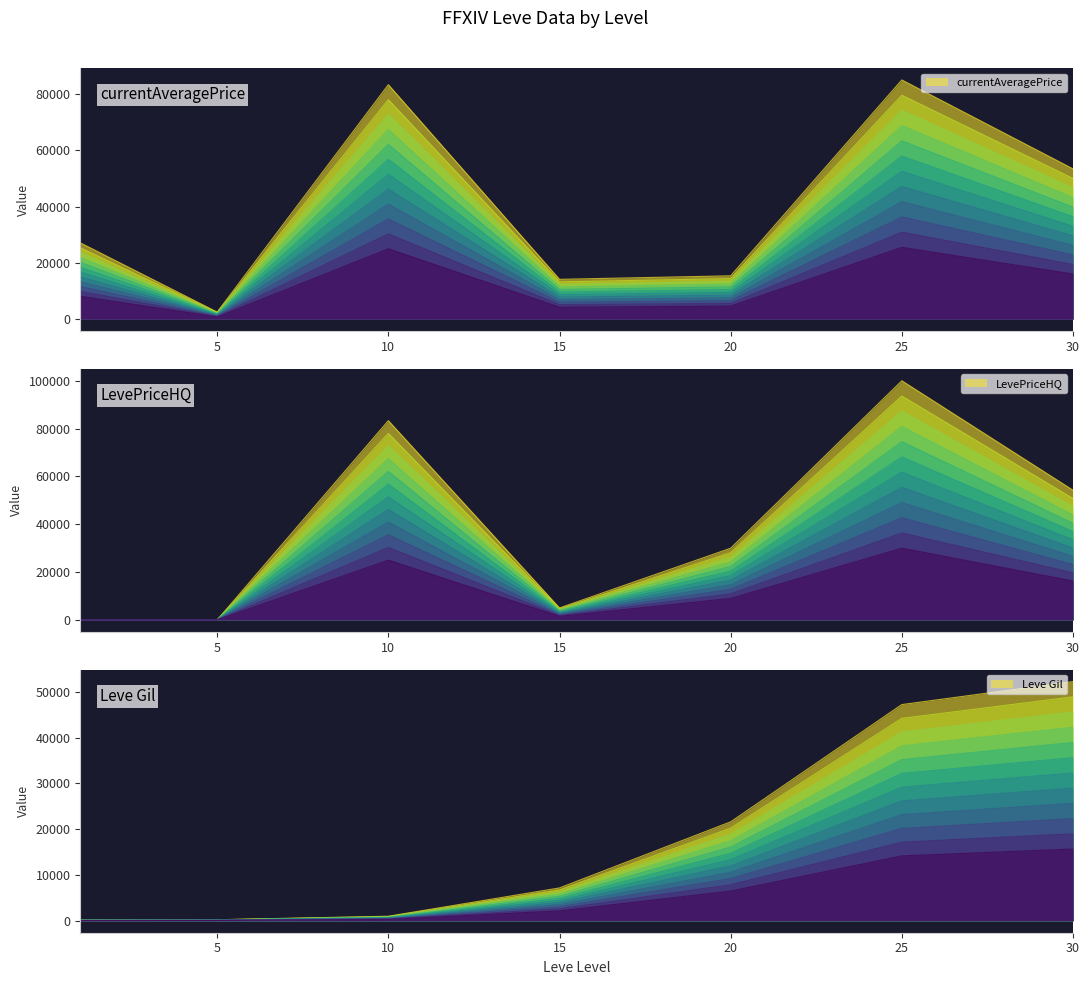

Is it true that currentAveragePriceHQ equals -39894 at 50?

False